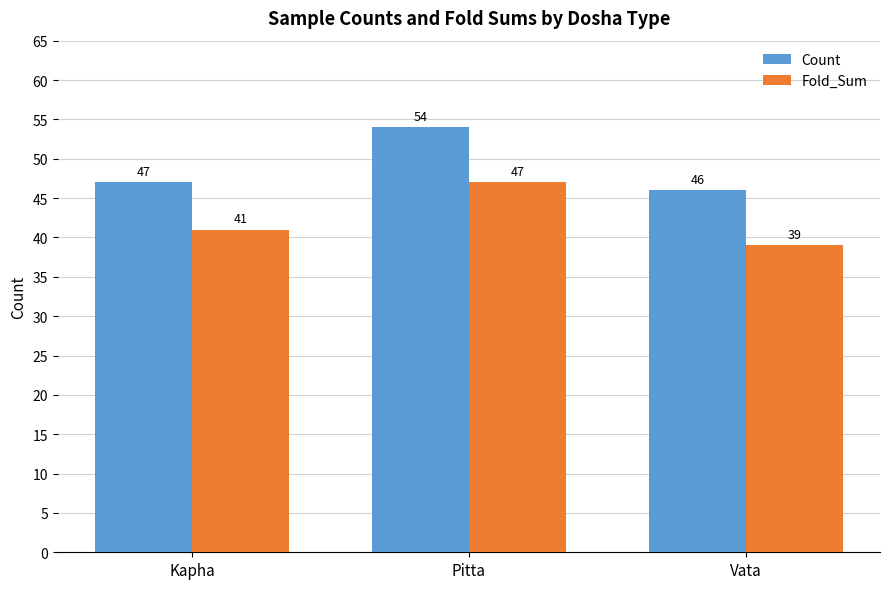

What is the difference between the maximum and minimum values in the Count series?

8